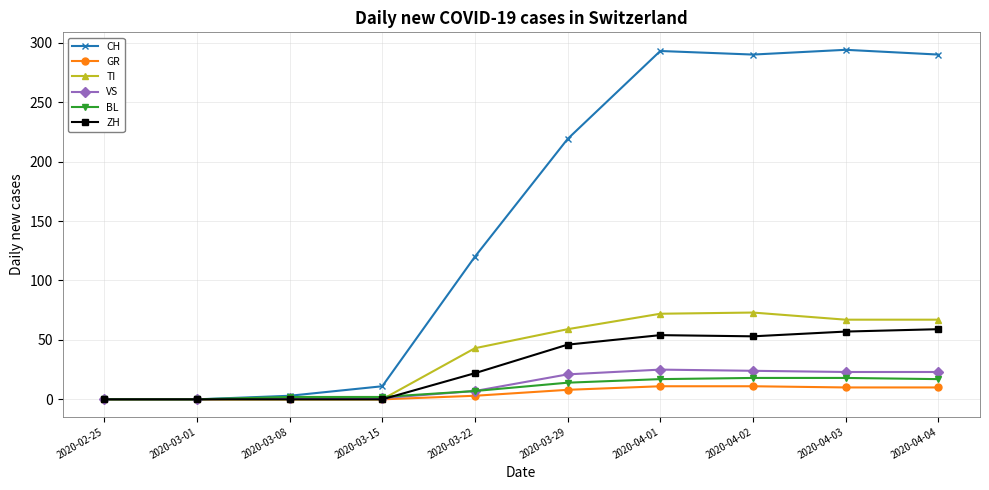

What is the label of the 9th point from the left?

2020-04-03